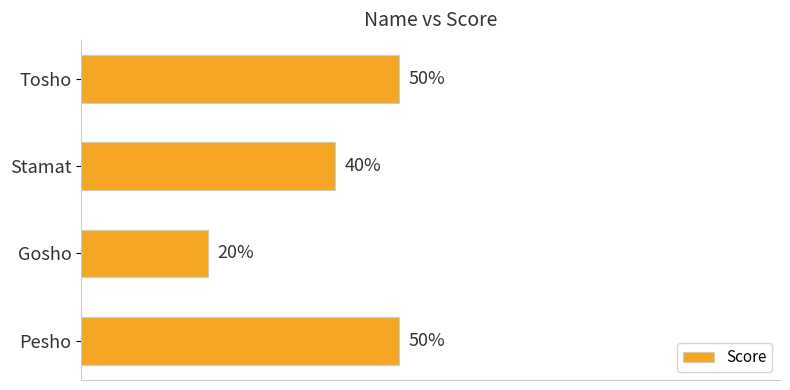

What is the label of the 3rd bar from the top?

Gosho